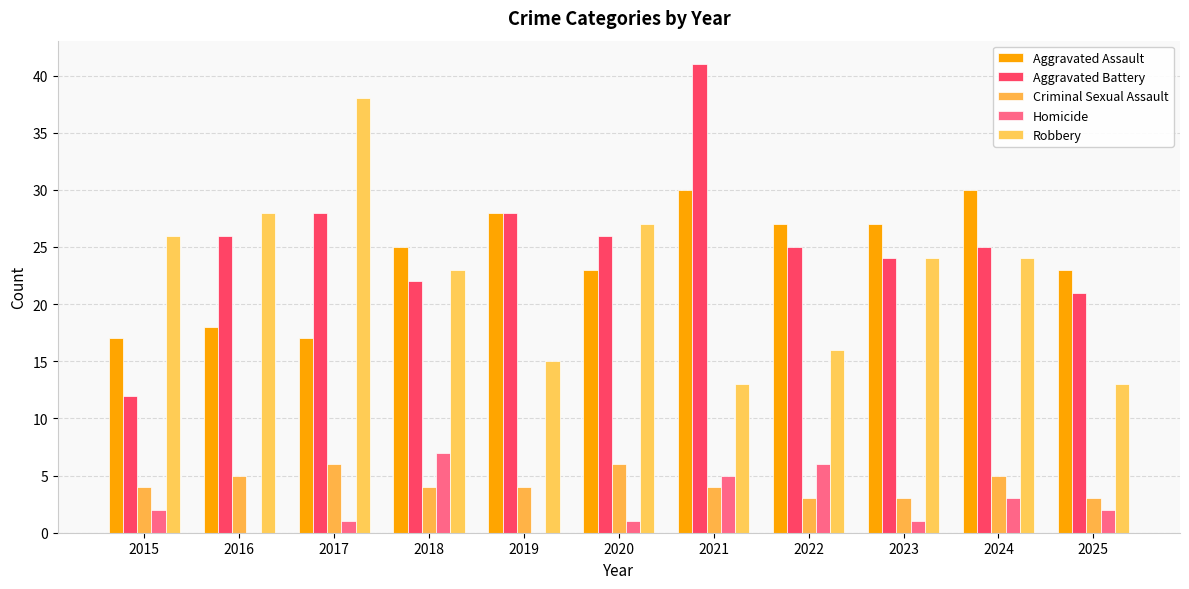

Which category has the lowest value across all series?

2016